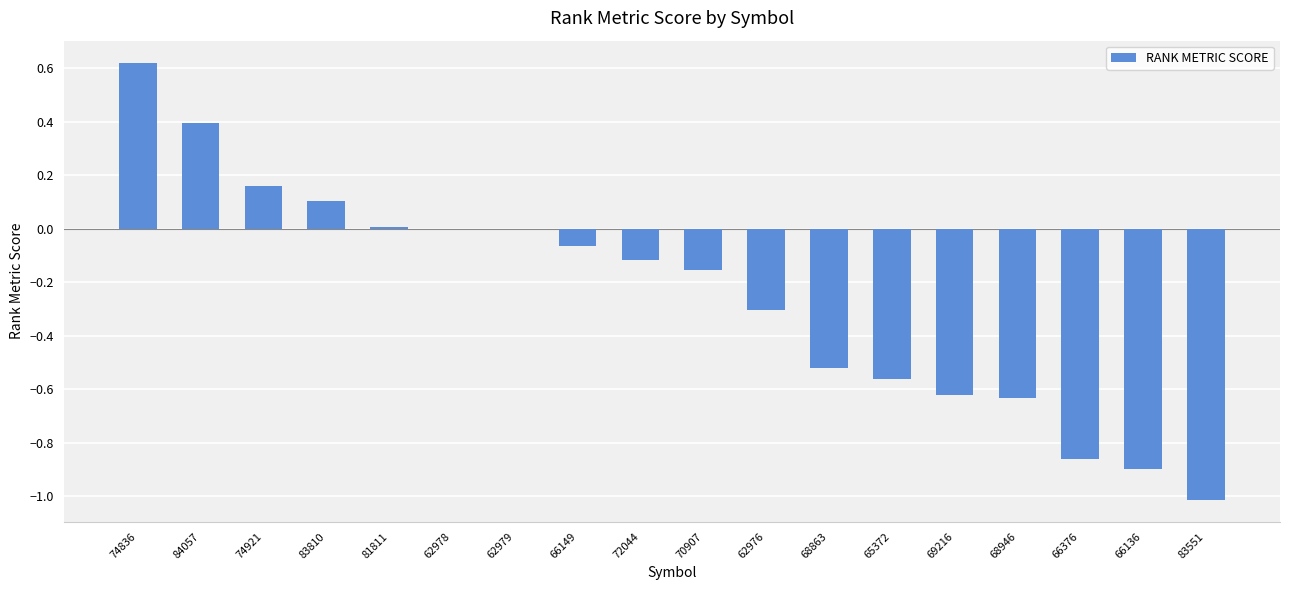

How many data points does each series have?

18